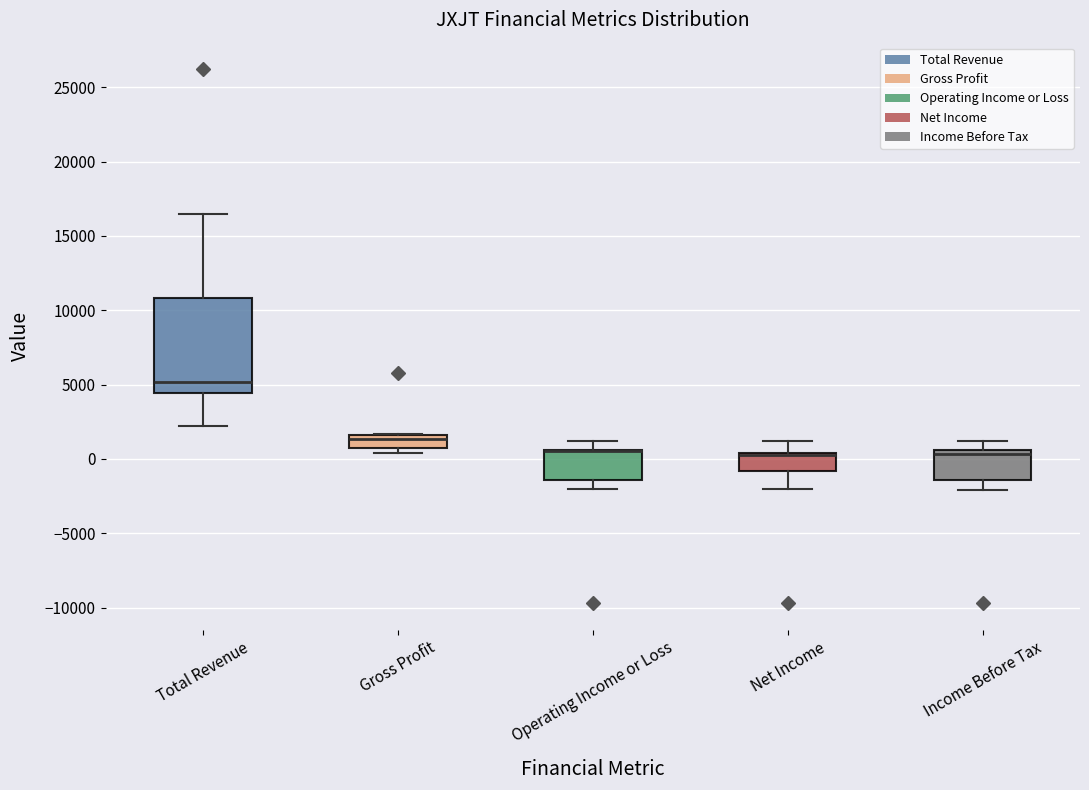

Reading left to right, transcribe this box plot: for each box, give where its median line is, the range the box spans, and where its two whiskers end, as read against the y-axis. The values are not printed on the chart, so give them approximately, as read against the axis.

Total Revenue: median 5000, box 4500 to 11000, whiskers 2000 to 16500
Gross Profit: median 1500 (just below the box's upper edge), box 500 to 1500, whiskers 500 (just below the box's lower edge) to 1500
Operating Income or Loss: median 500 (drawn on the box's upper edge), box -1500 to 500, whiskers -2000 to 1000
Net Income: median 500 (drawn on the box's upper edge), box -1000 to 500, whiskers -2000 to 1000
Income Before Tax: median 500 (just below the box's upper edge), box -1500 to 500, whiskers -2000 to 1000